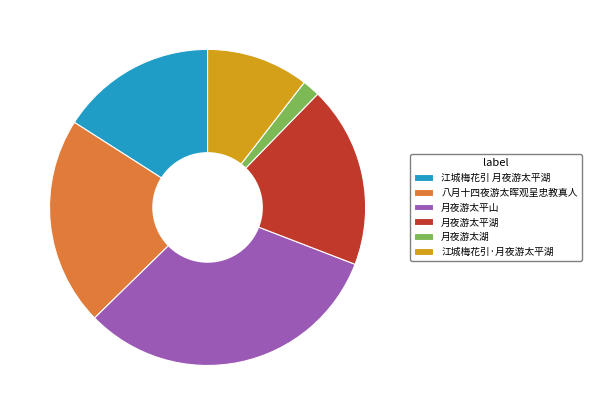

Rank the categories by value from highest to lowest.

月夜游太平山, 八月十四夜游太晖观呈忠教真人, 月夜游太平湖, 江城梅花引 月夜游太平湖, 江城梅花引·月夜游太平湖, 月夜游太湖